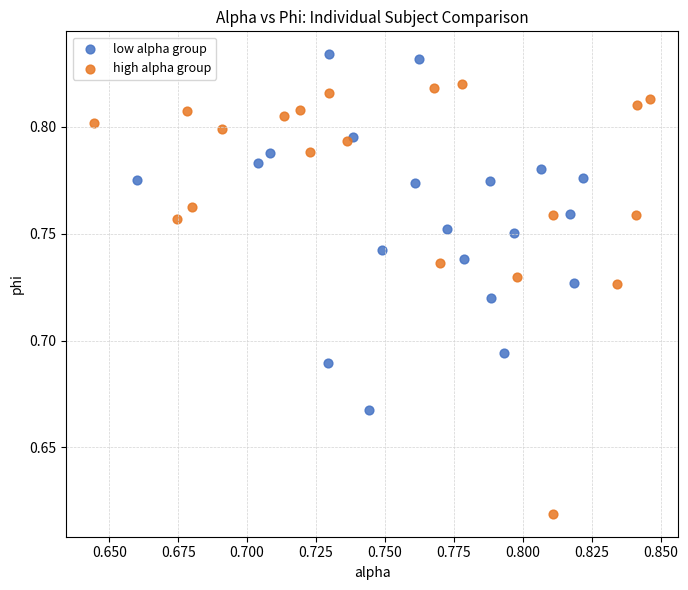

What are all the series names shown in the legend?

low alpha group, high alpha group